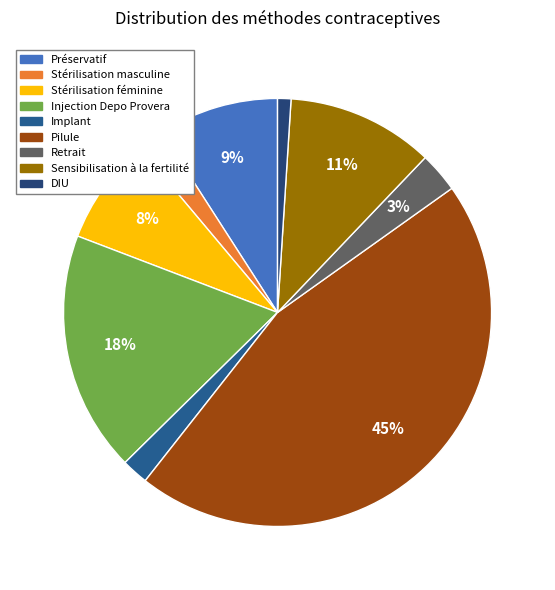

To the nearest percent, what is the combined percentage of Préservatif and Pilule?

55%